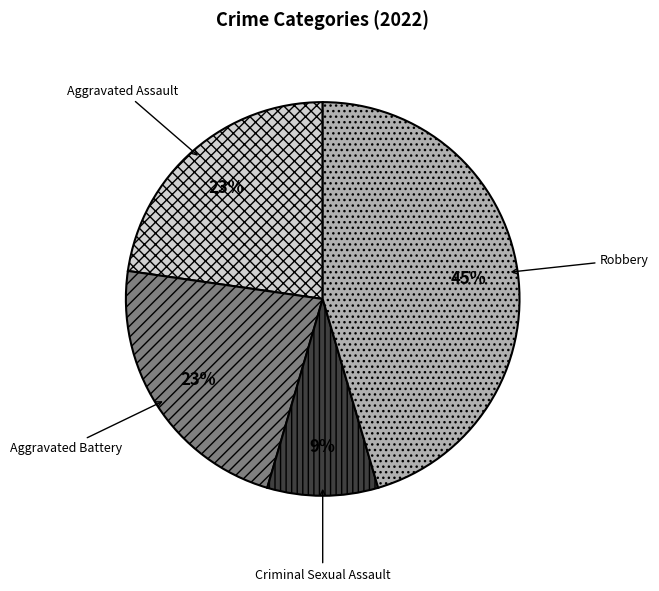

To the nearest percent, what is the difference between the largest and smallest slice percentages?

36%